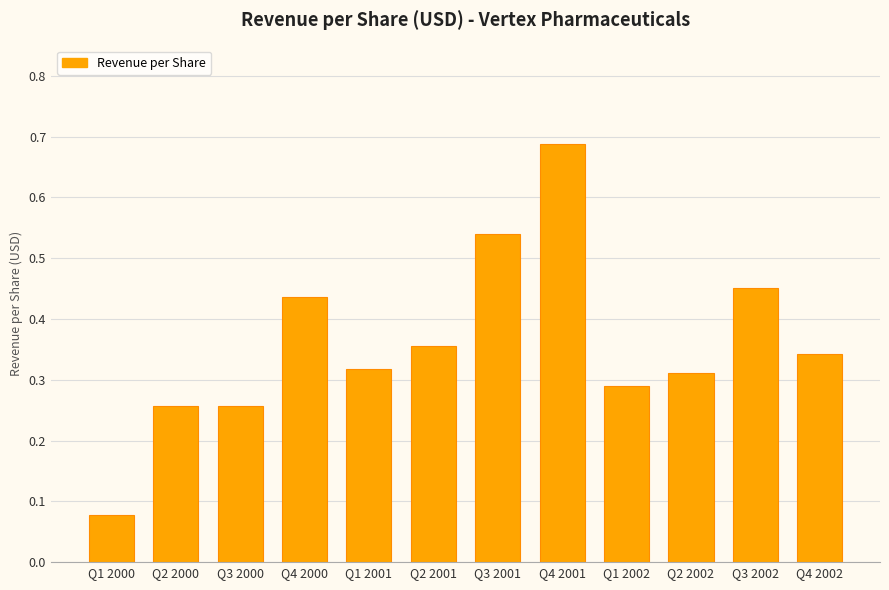

Does the chart contain stacked bars?

No